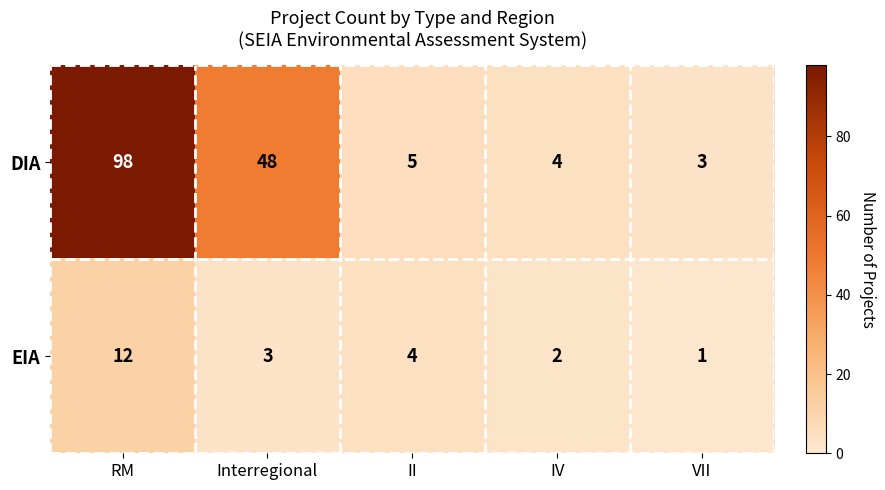

At which label is EIA closest to 6?

II